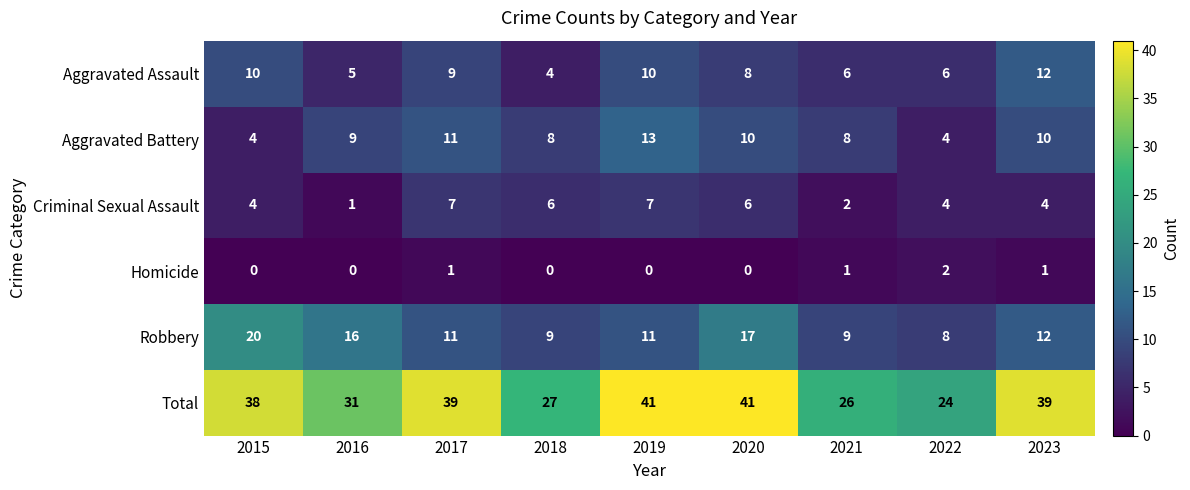

At which label does Aggravated Battery reach its peak?

2019